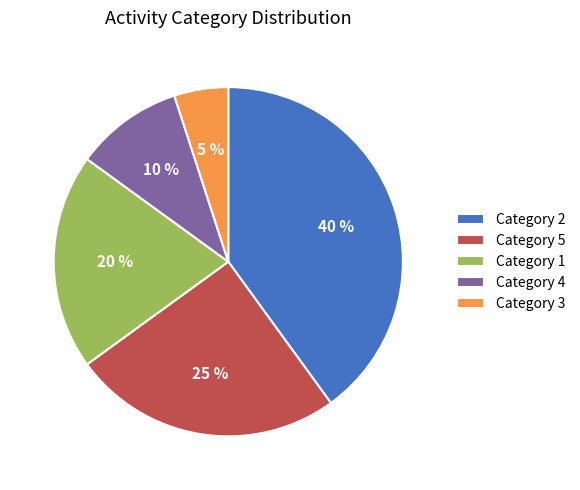

Which has a higher value, Category 4 or Category 1?

Category 1